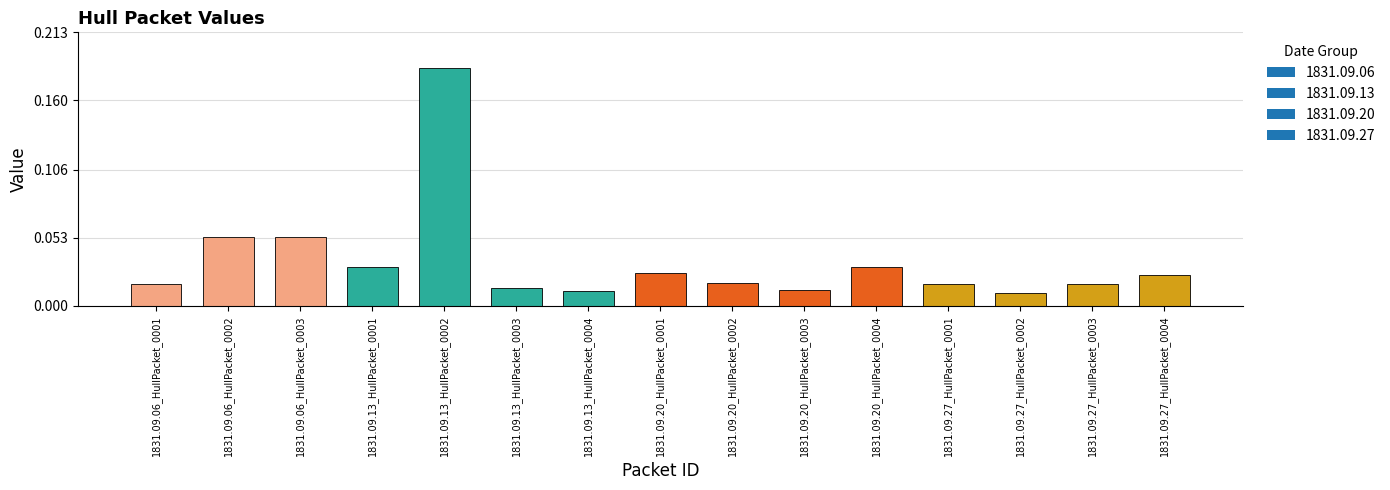

Are the bars grouped side by side (vs. stacked)?

No